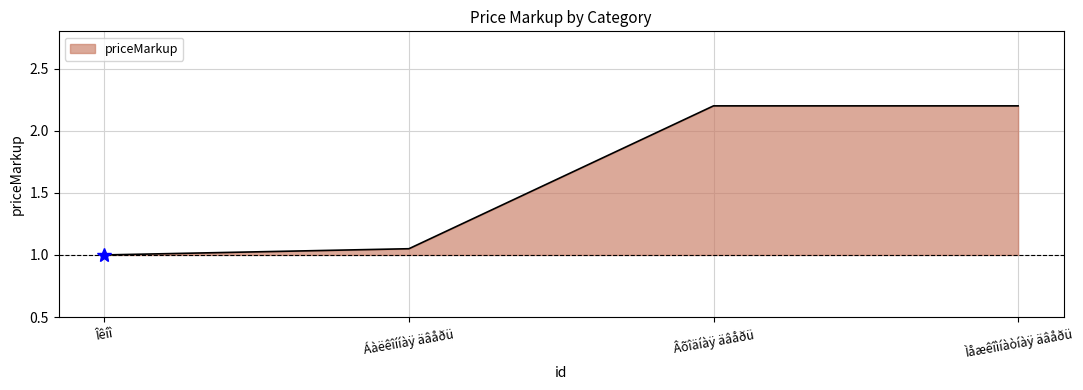

How many data points are less than 2?

2